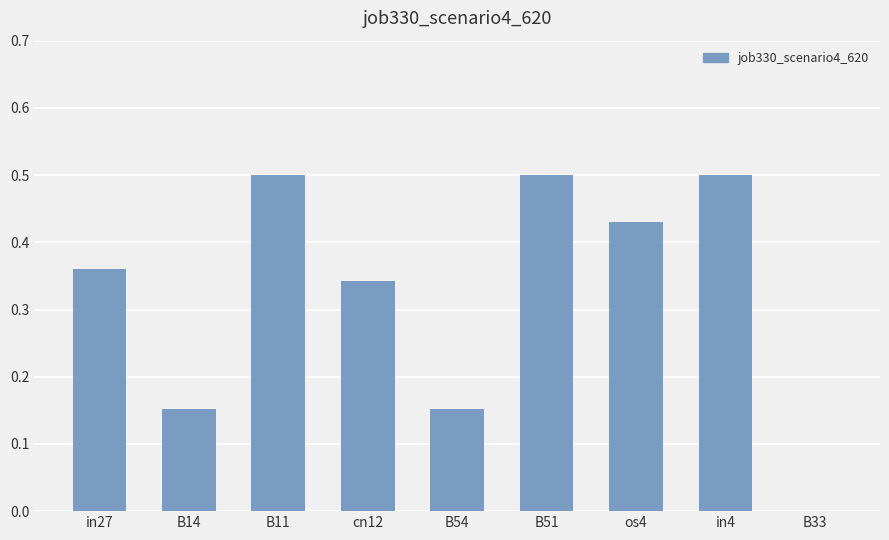

How many values are between 0 and 1?

9